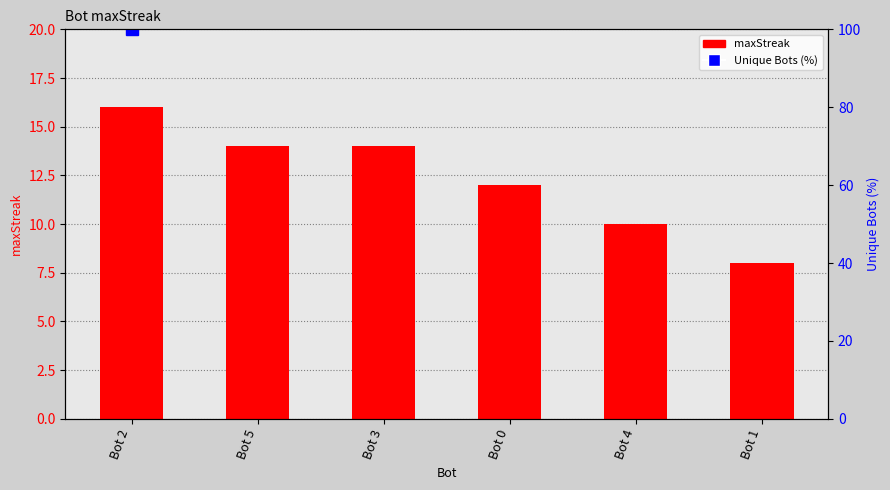

What is the value of the 2nd bar from the left?

14